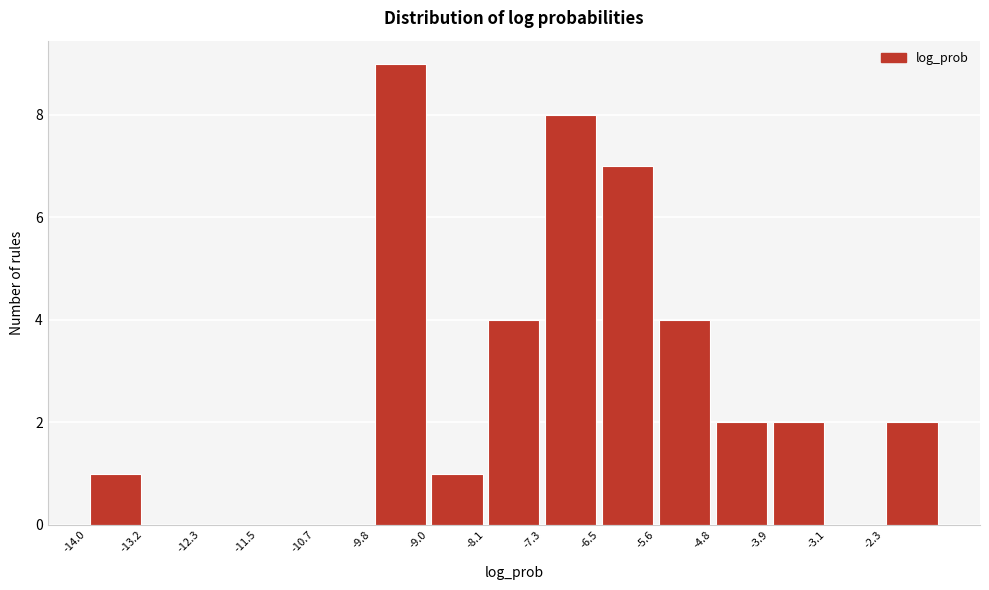

What is the height of the bar covering -9.0 to -8.1 on the x-axis? Neither the bar edges nor the heights are printed on the chart, so give them approximately, as read against the axes.

1